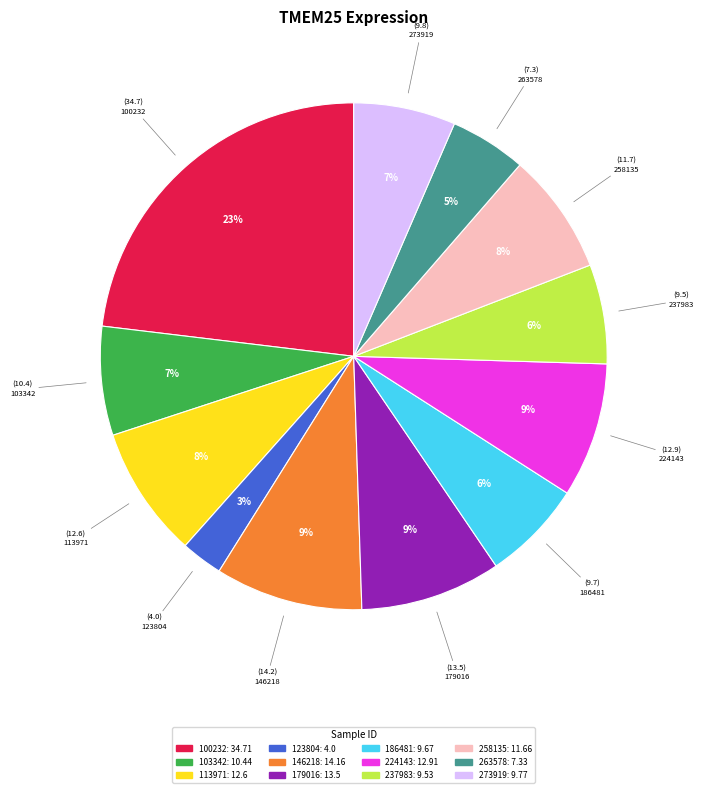

To the nearest percent, what is the difference between the largest and smallest slice percentages?

20%